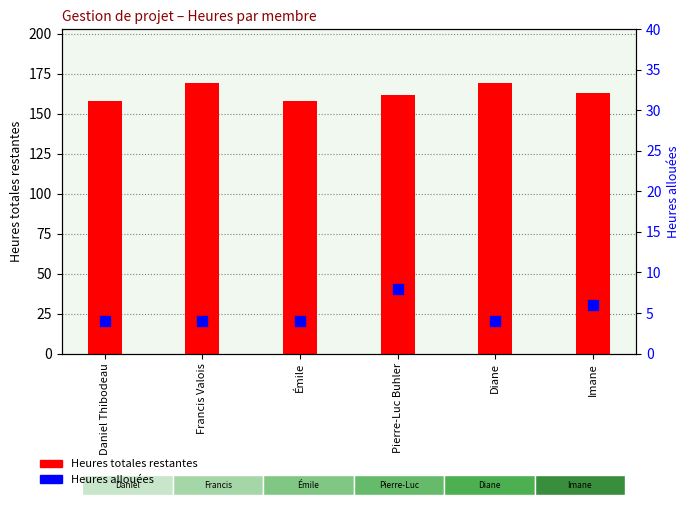

What are all the series names shown in the legend?

Heures totales restantes, Heures allouées